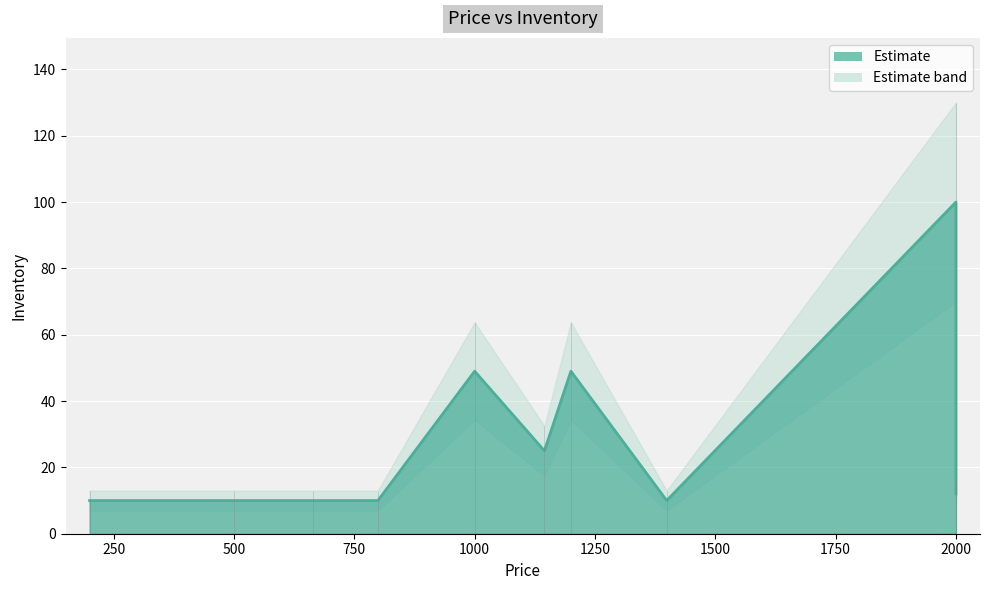

Reading right to left, list all the values displayed in this chart.

12	100	10	49	25	49	10	10	10	10